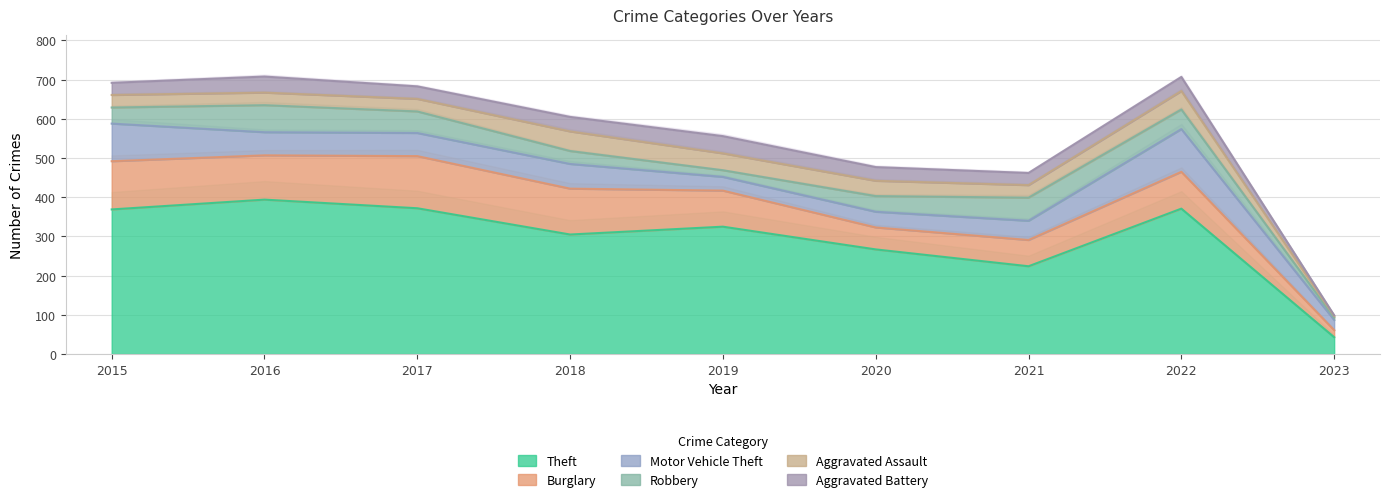

Is the value of Motor Vehicle Theft at 2021 greater than the value of Robbery at 2016?

No